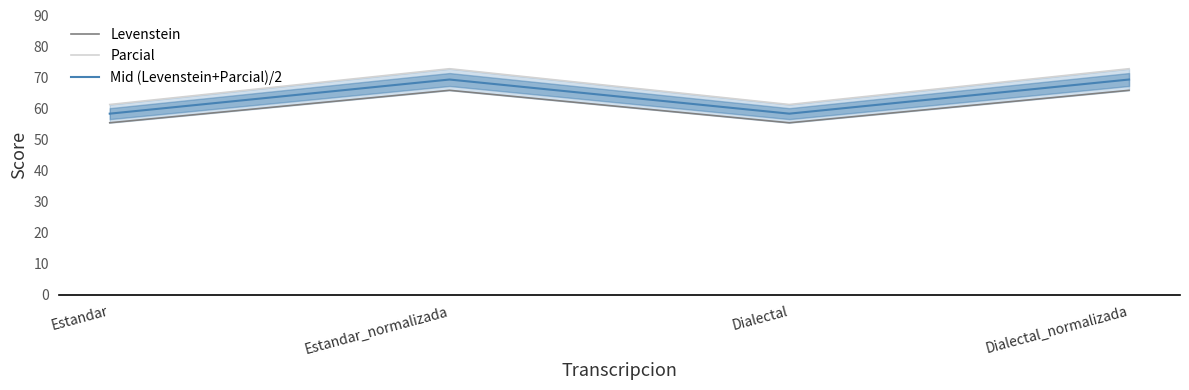

Between Estandar and Dialectal_normalizada, which is larger?

Dialectal_normalizada